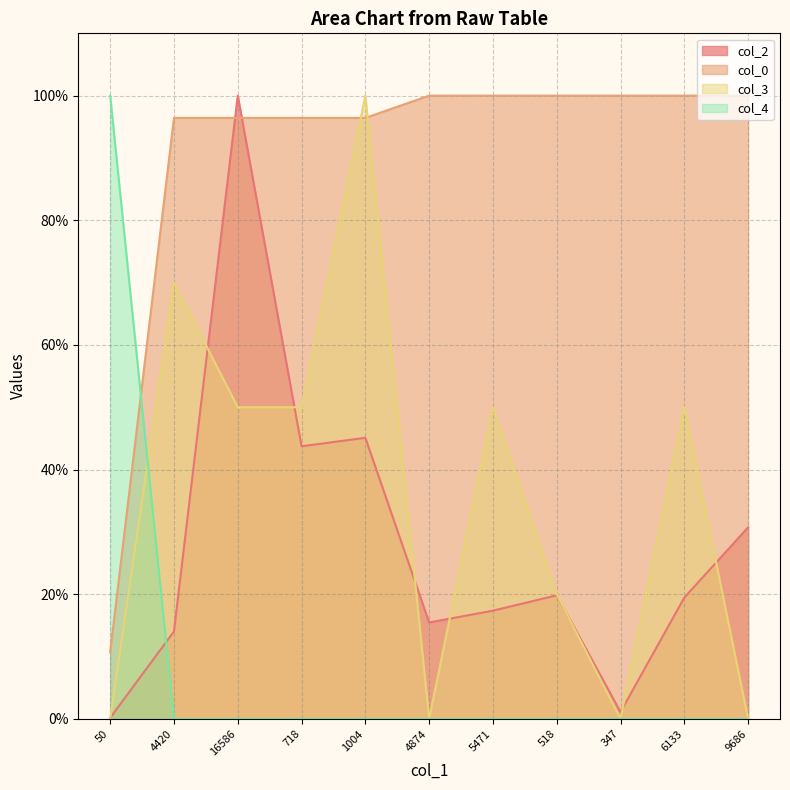

Does the chart have visible grid lines?

Yes